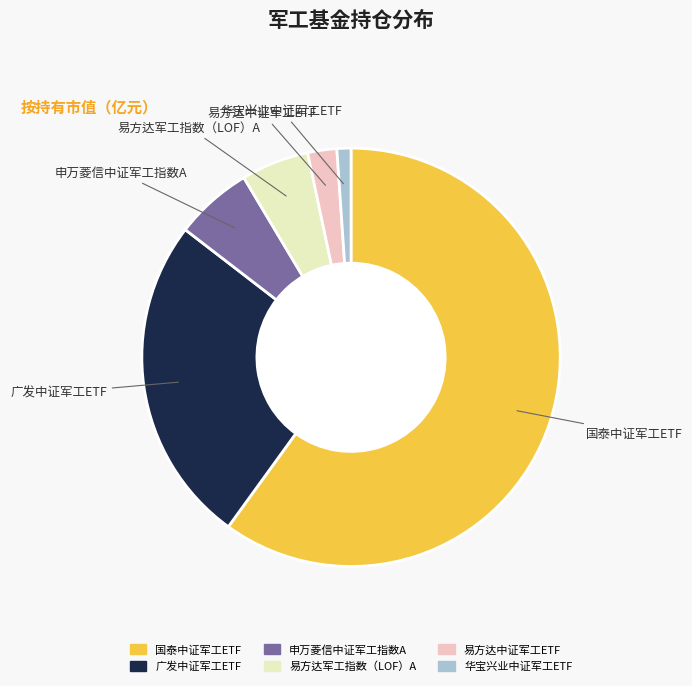

Between 国泰中证军工ETF and 易方达中证军工ETF, which is larger?

国泰中证军工ETF